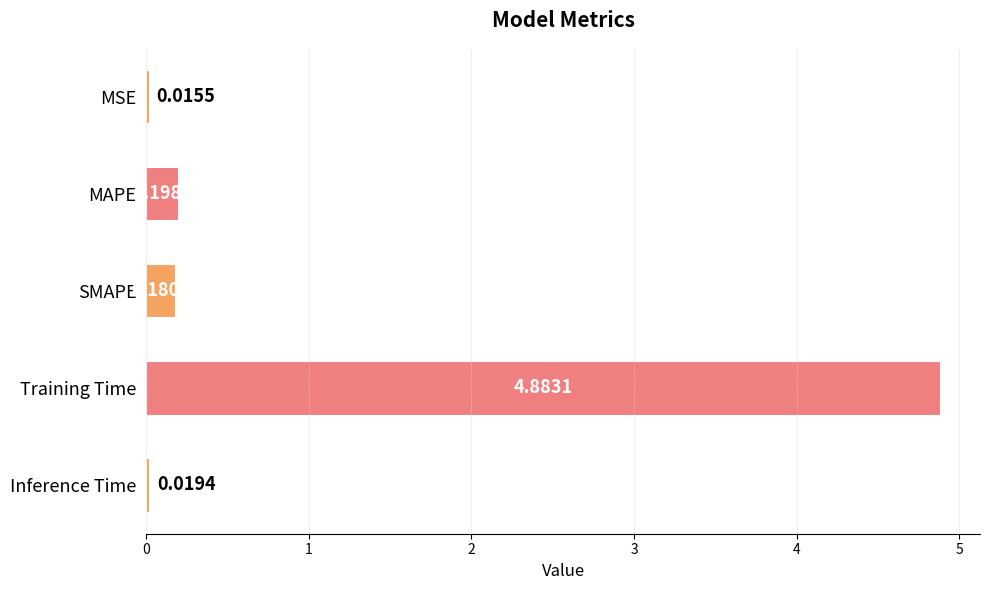

Which category has the highest value across all series?

Training Time